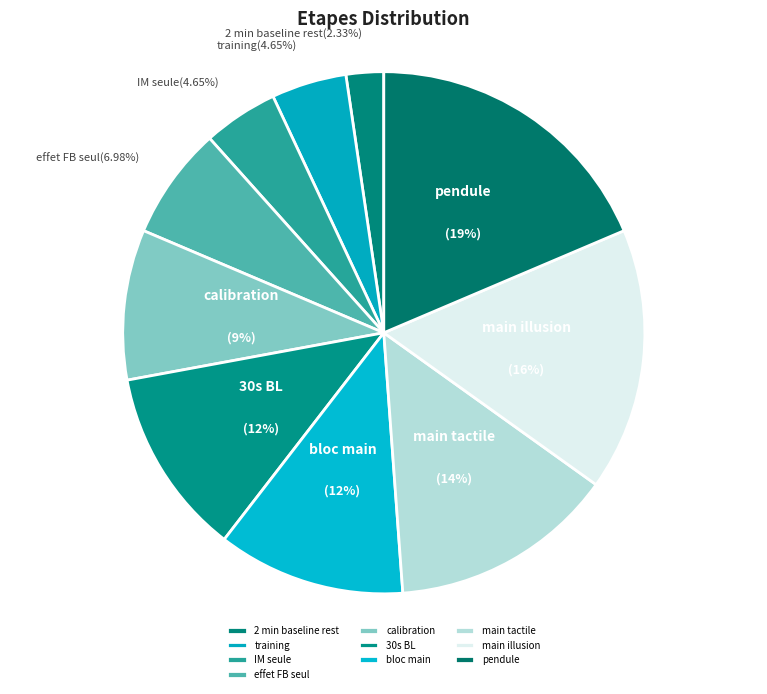

What percentage is the training slice, to the nearest percent?

5%